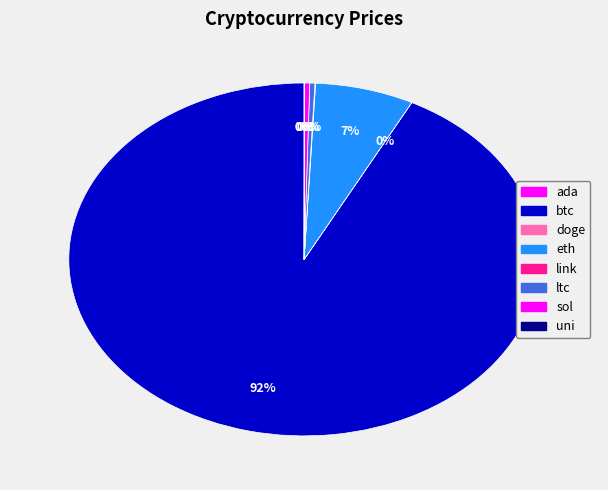

Does btc represent more than half of the total?

Yes